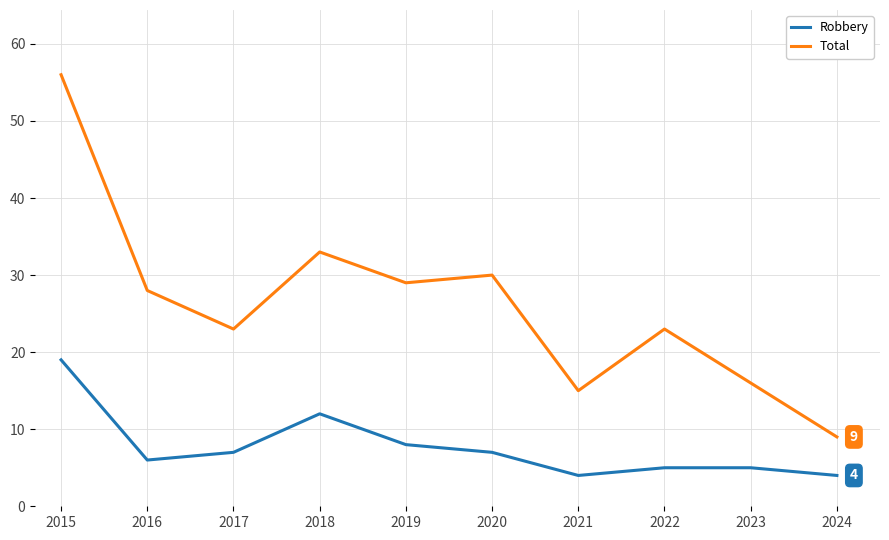

At 2015, list the series in order from largest to smallest.

Total, Robbery